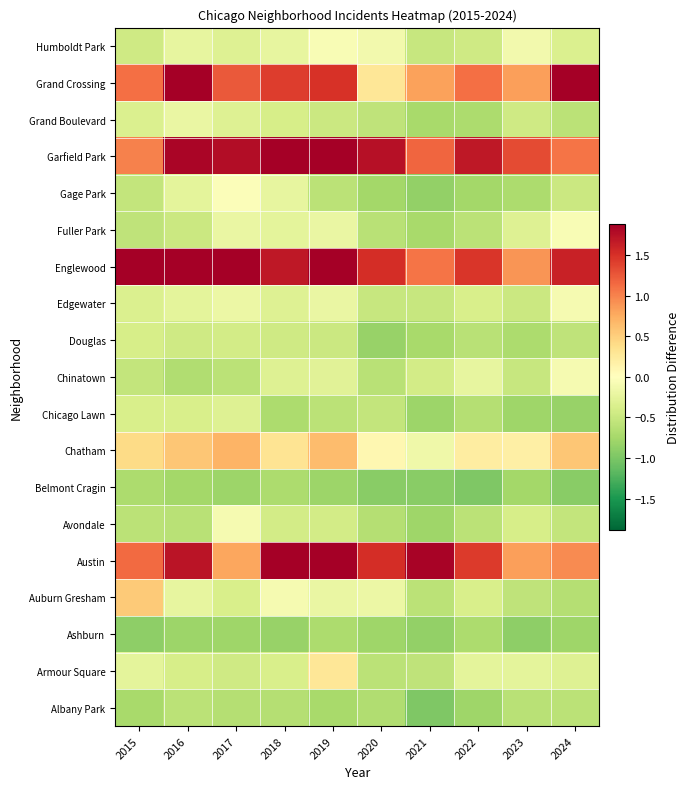

At 2018, list the series in order from smallest to largest.

Ashburn, Belmont Cragin, Chicago Lawn, Albany Park, Douglas, Avondale, Grand Boulevard, Armour Square, Chinatown, Edgewater, Fuller Park, Gage Park, Humboldt Park, Auburn Gresham, Chatham, Grand Crossing, Englewood, Austin, Garfield Park